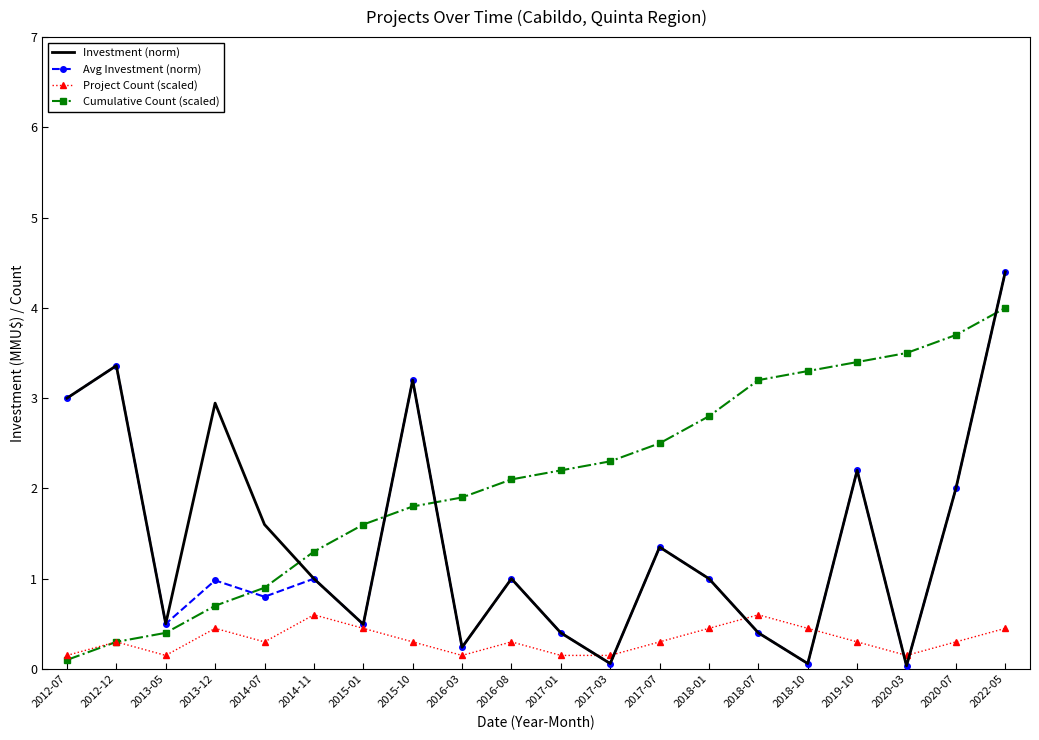

How many times do Investment (norm) and Cumulative Count (scaled) cross each other?

4